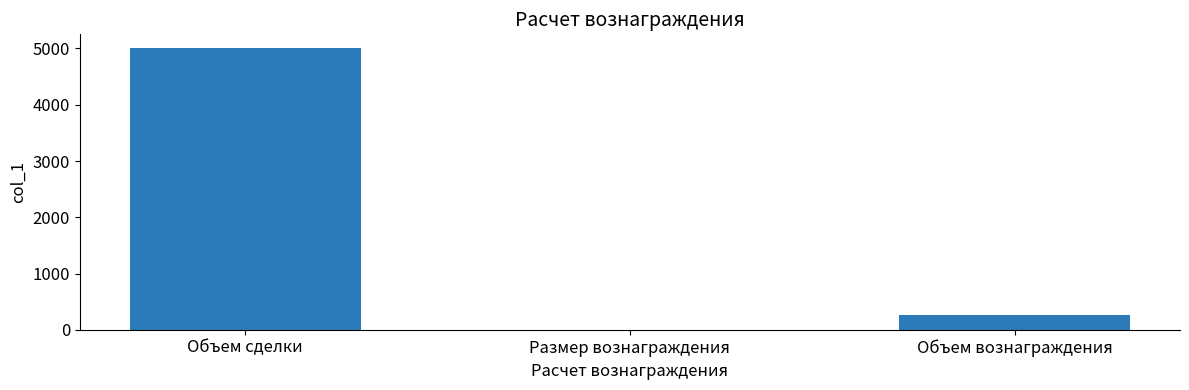

Which label corresponds to the largest value in the chart?

Объем сделки